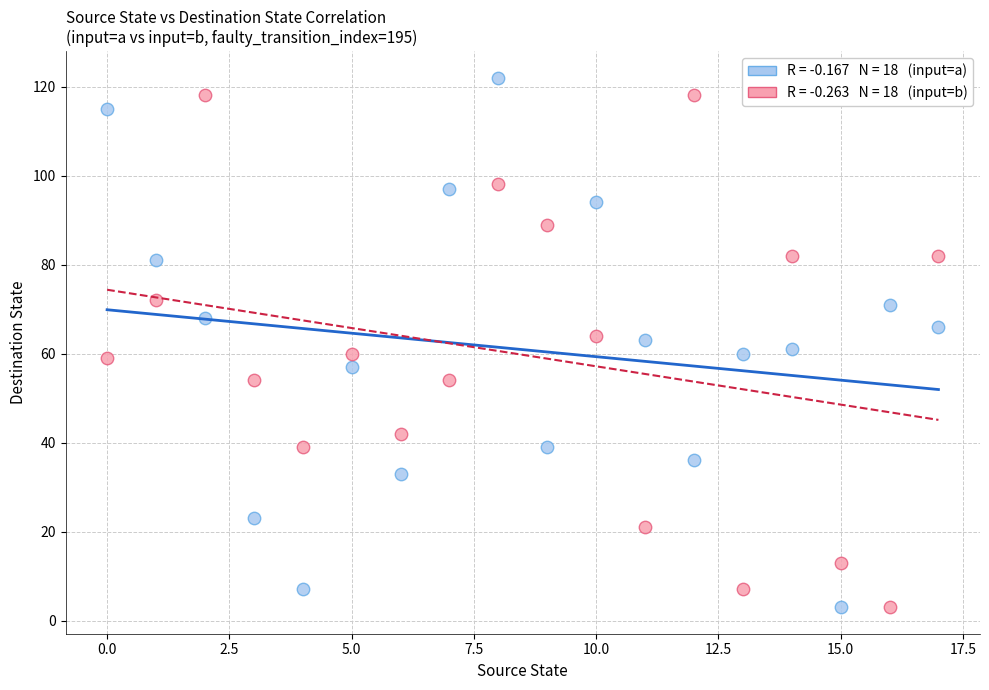

Across all data points, what is the range of Y values (max minus min)?

119